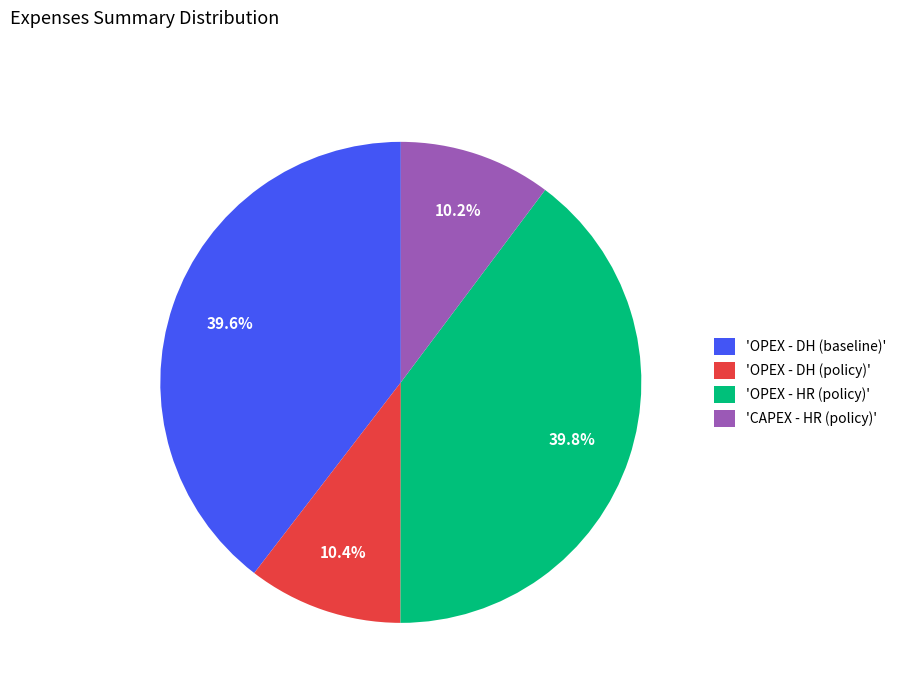

How much of the chart is everything except 'OPEX - HR (policy)'?

60.2%